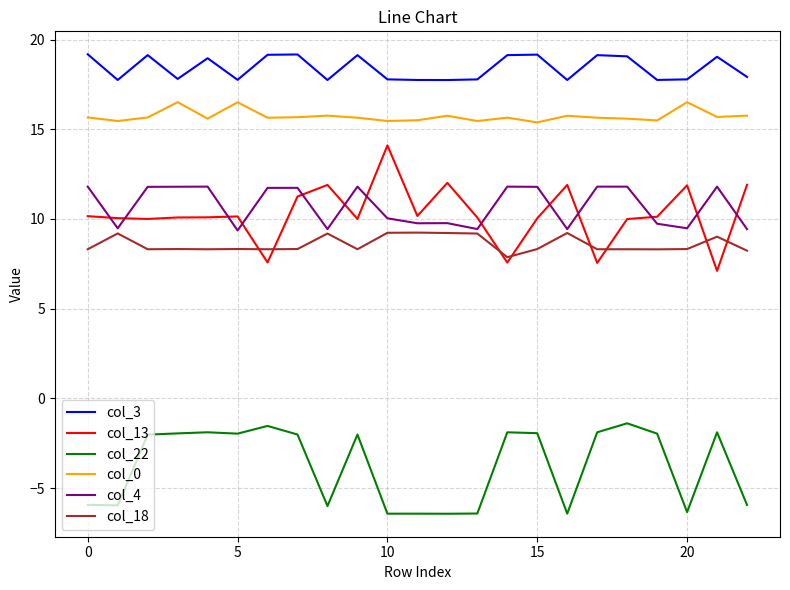

True or false: col_18 and col_22 cross at least once.

False